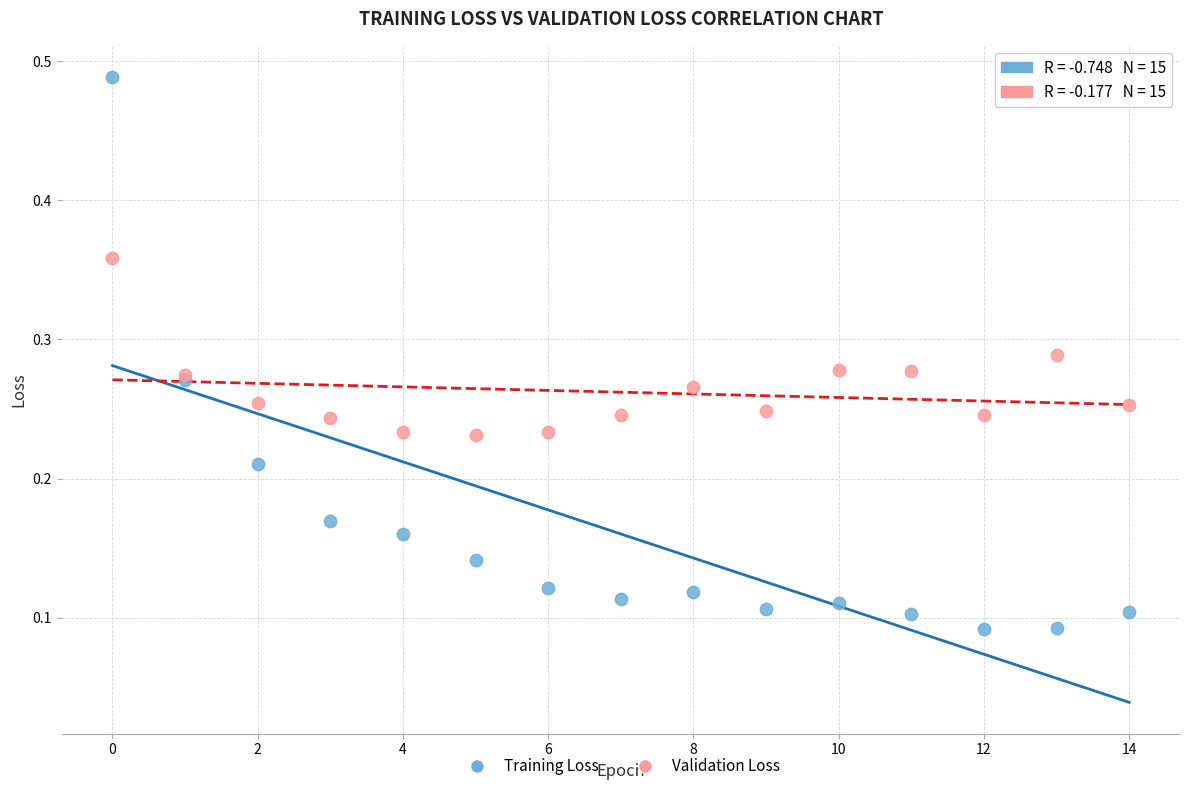

Which series reaches the minimum Y coordinate?

Training Loss